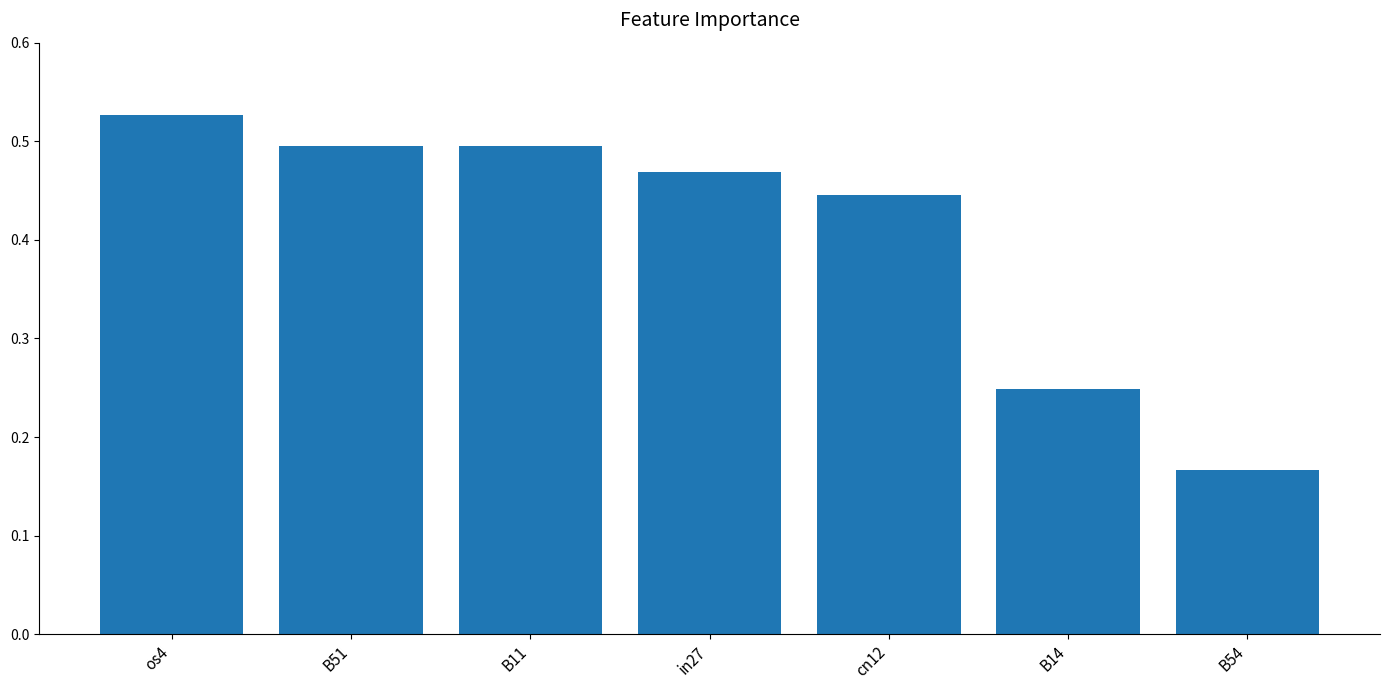

How many distinct data groups are displayed?

1